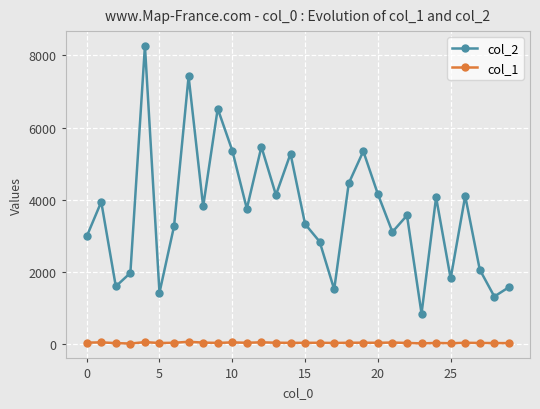

At how many categories does at least one series exceed 606?

30